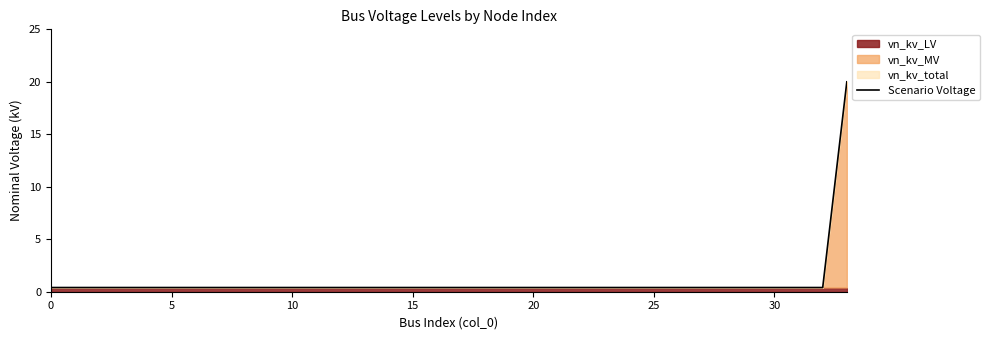

What is the smallest value displayed?

0.4